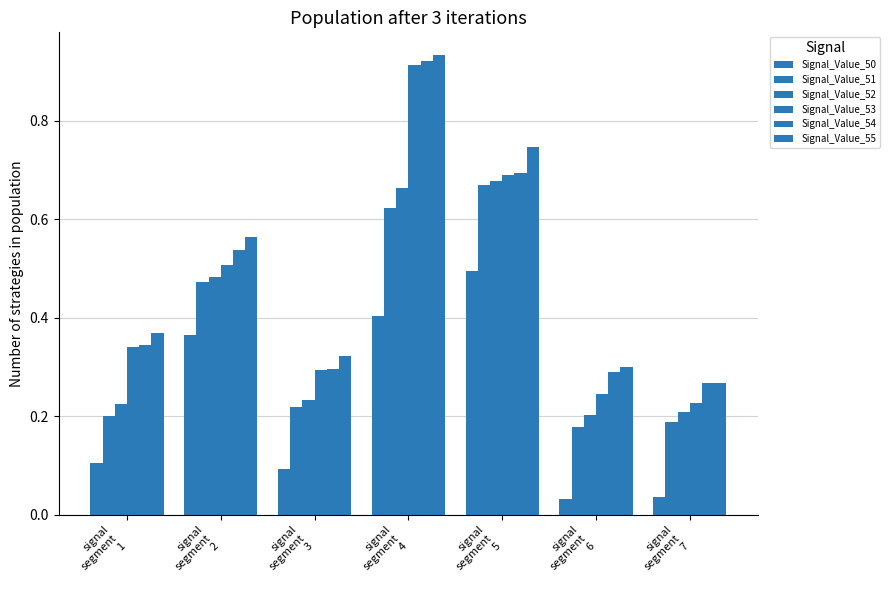

Count the number of data series in this chart.

6